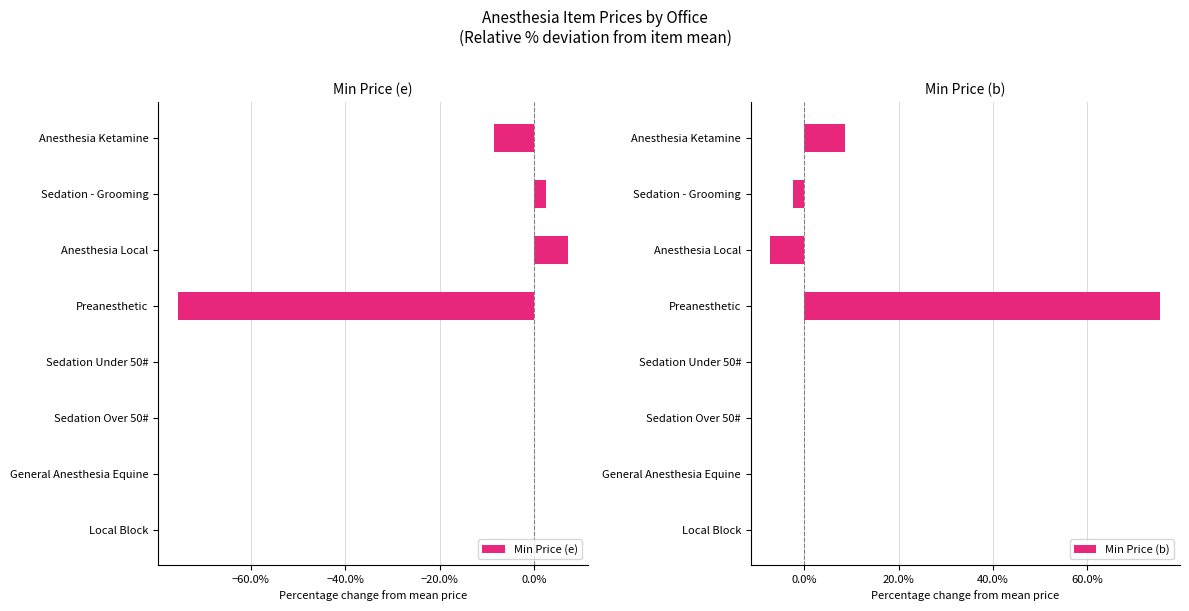

What is the minimum value shown in the chart?

-0.8